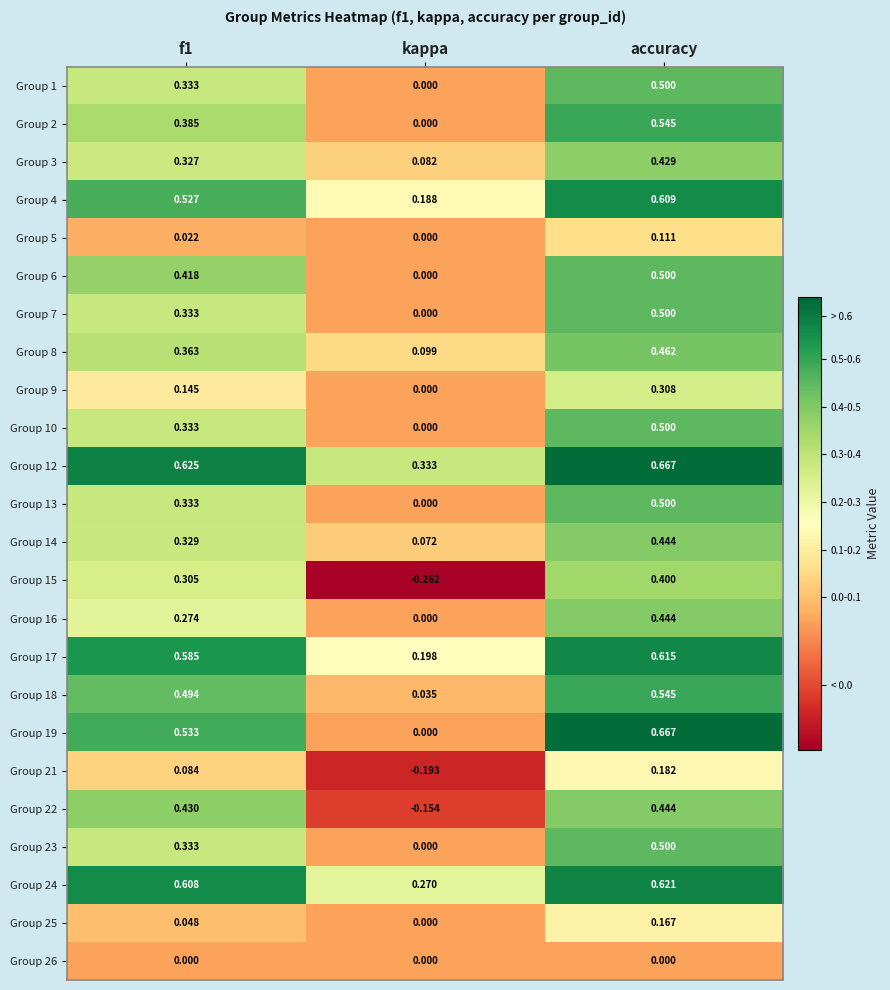

Where is Group 23 nearest to the value 0?

kappa